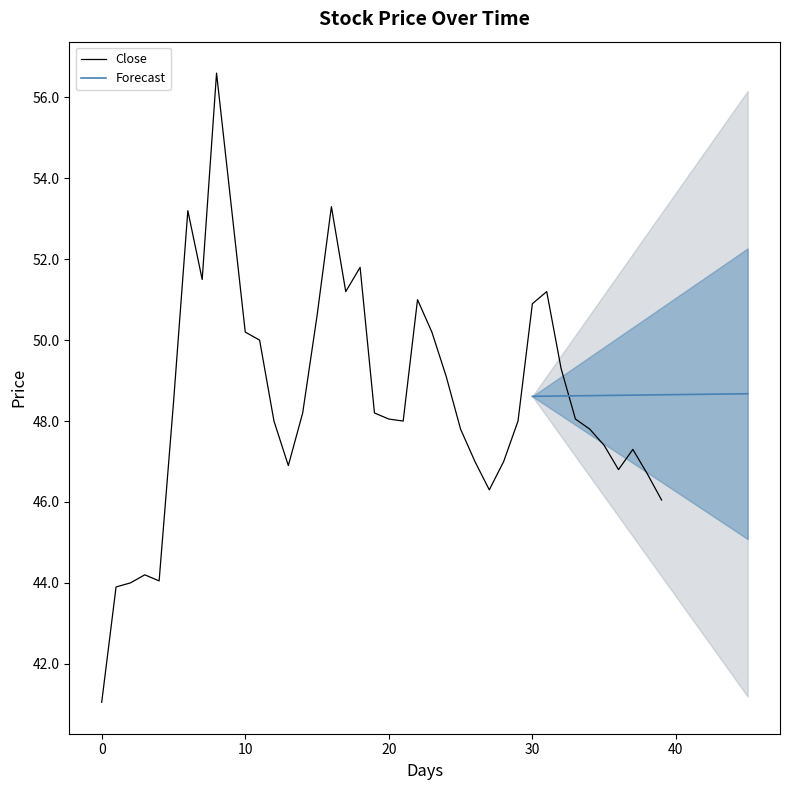

What is the highest value of the Close series?

56.6